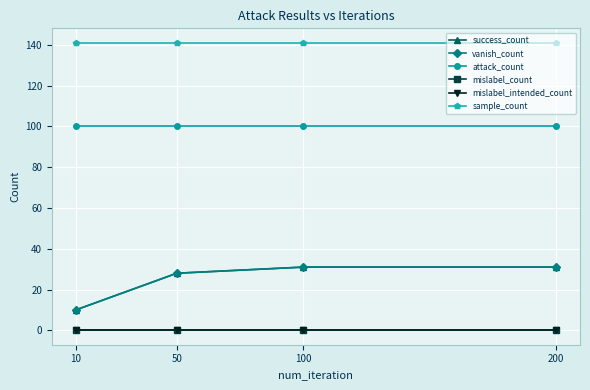

True or false: attack_count has a value of 100 at 10.

True